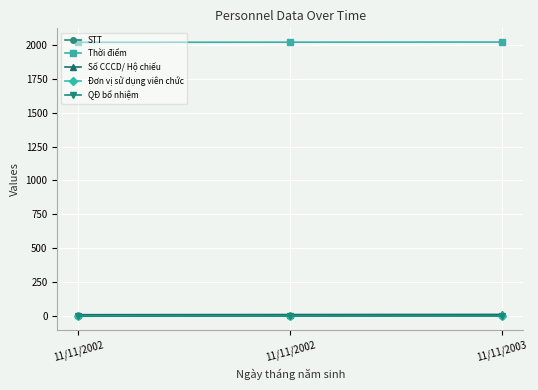

Is this an area chart (filled region under the line)?

No